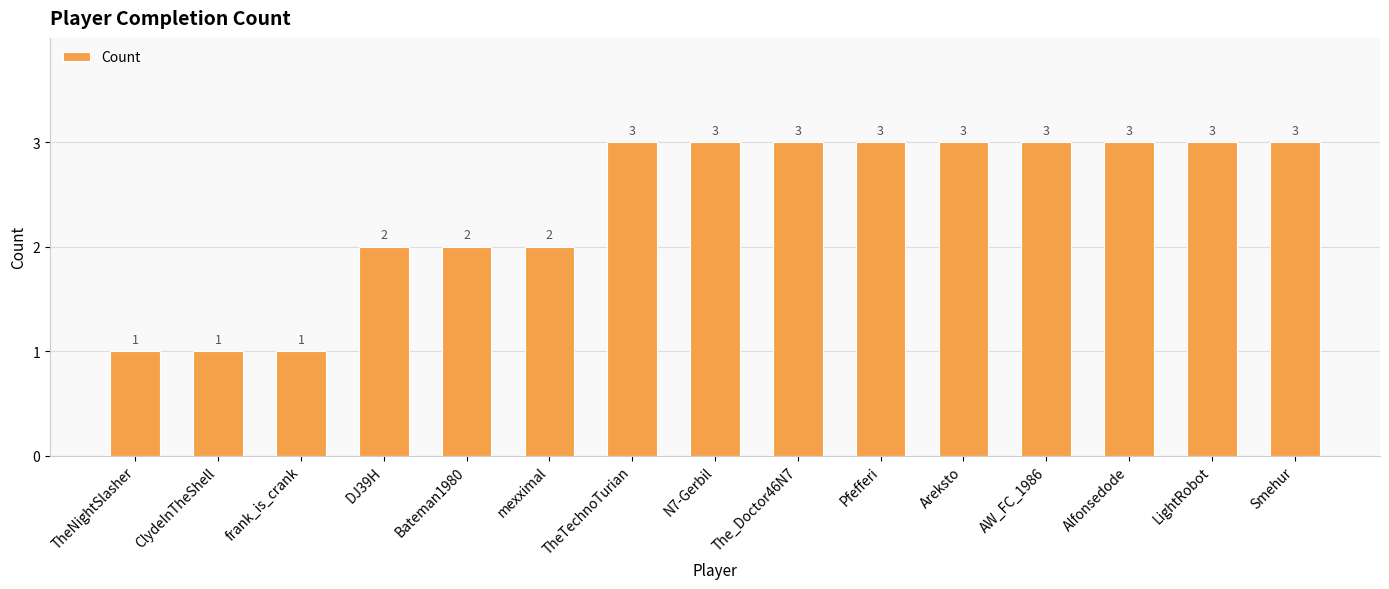

What is the change in value from TheNightSlasher to Bateman1980?

+1